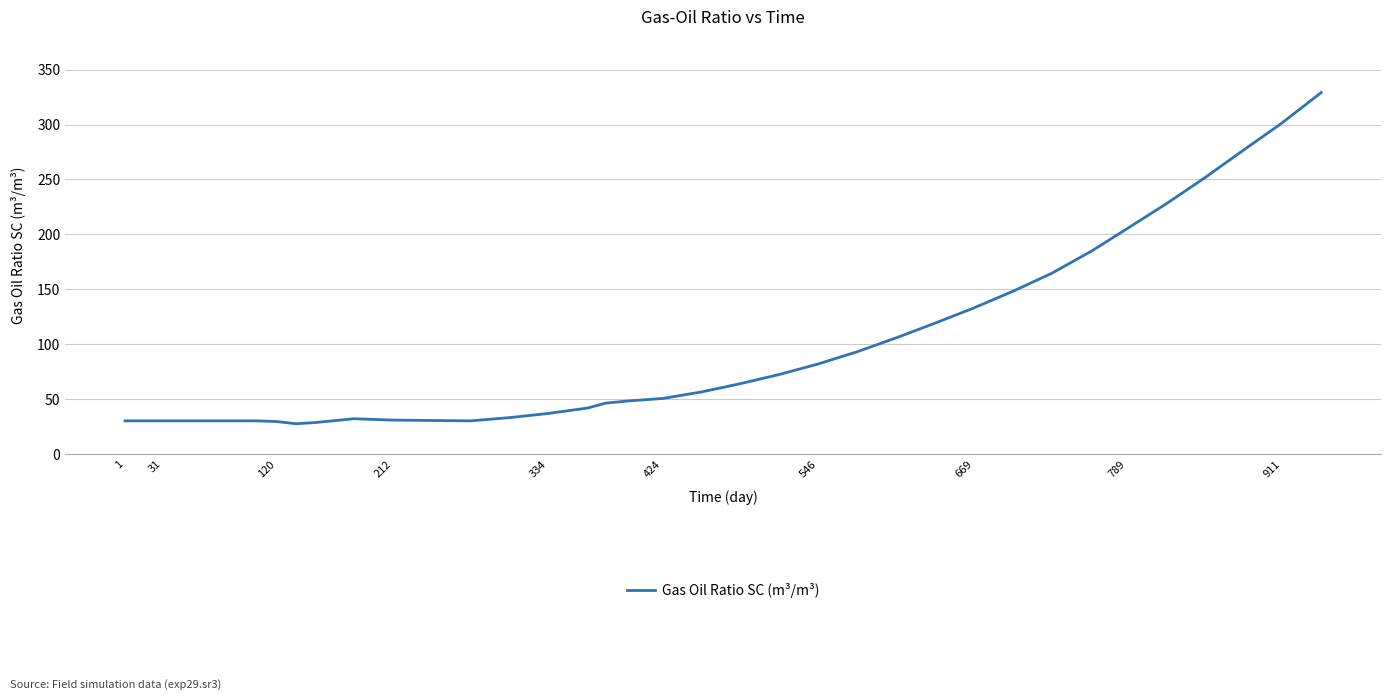

What is the greatest value displayed?

329.2